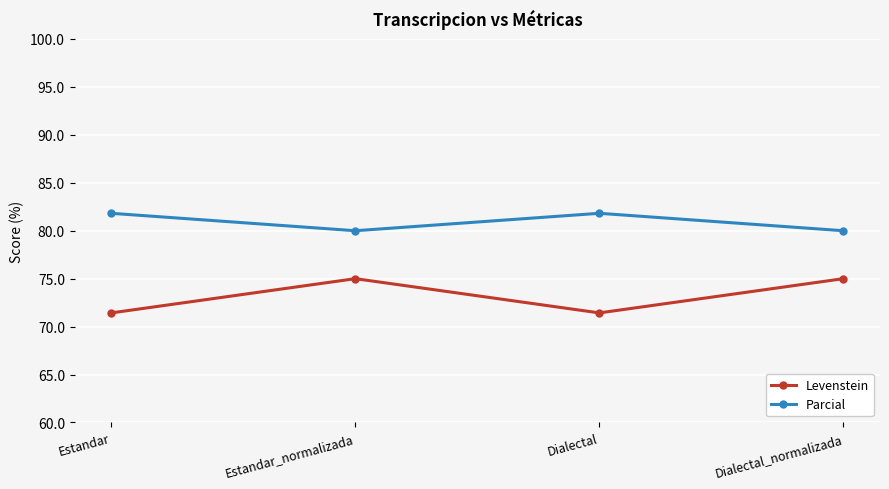

True or false: Parcial and Levenstein intersect in this chart.

False